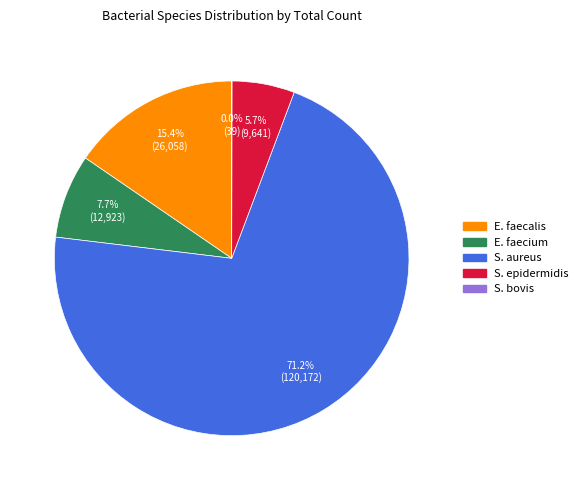

True or false: S. epidermidis accounts for 6% of the total.

True